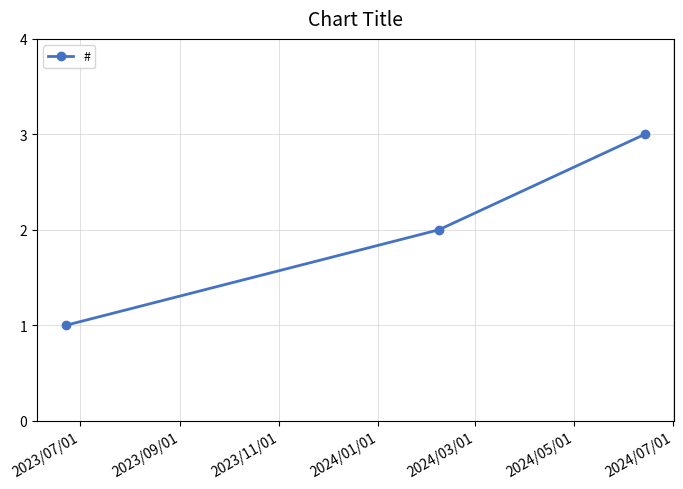

What is the maximum value shown in the chart?

3